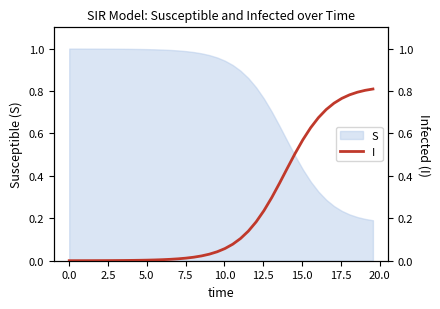

What is the value of the 26th point from the left?

0.2